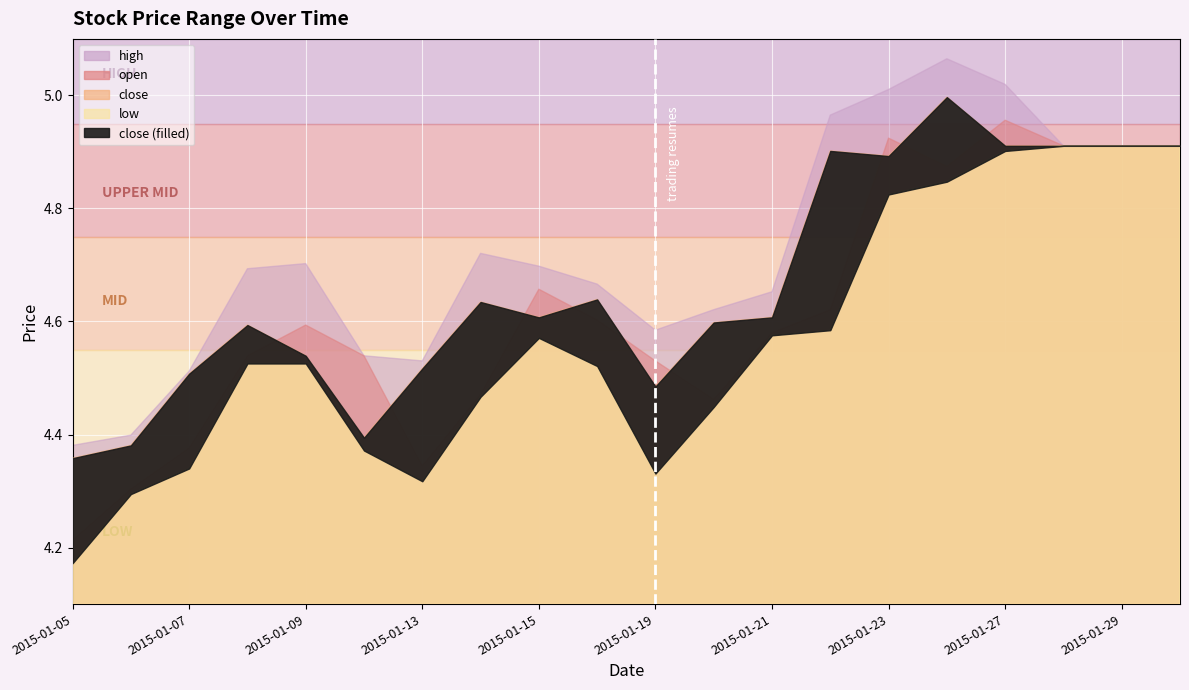

Reading left to right, transcribe all the data shown in this chart.

close: 4.4	4.4	4.5	4.6	4.5	4.4	4.5	4.6	4.6	4.6	4.5	4.6	4.6	4.9	4.9	5.0	4.9	4.9	4.9	4.9
high: 4.4	4.4	4.5	4.7	4.7	4.5	4.5	4.7	4.7	4.7	4.6	4.6	4.7	5.0	5.0	5.1	5.0	4.9	4.9	4.9
low: 4.2	4.3	4.3	4.5	4.5	4.4	4.3	4.5	4.6	4.5	4.3	4.4	4.6	4.6	4.8	4.8	4.9	4.9	4.9	4.9
open: 4.2	4.3	4.4	4.5	4.6	4.5	4.3	4.5	4.7	4.6	4.5	4.5	4.6	4.6	4.9	4.9	5.0	4.9	4.9	4.9